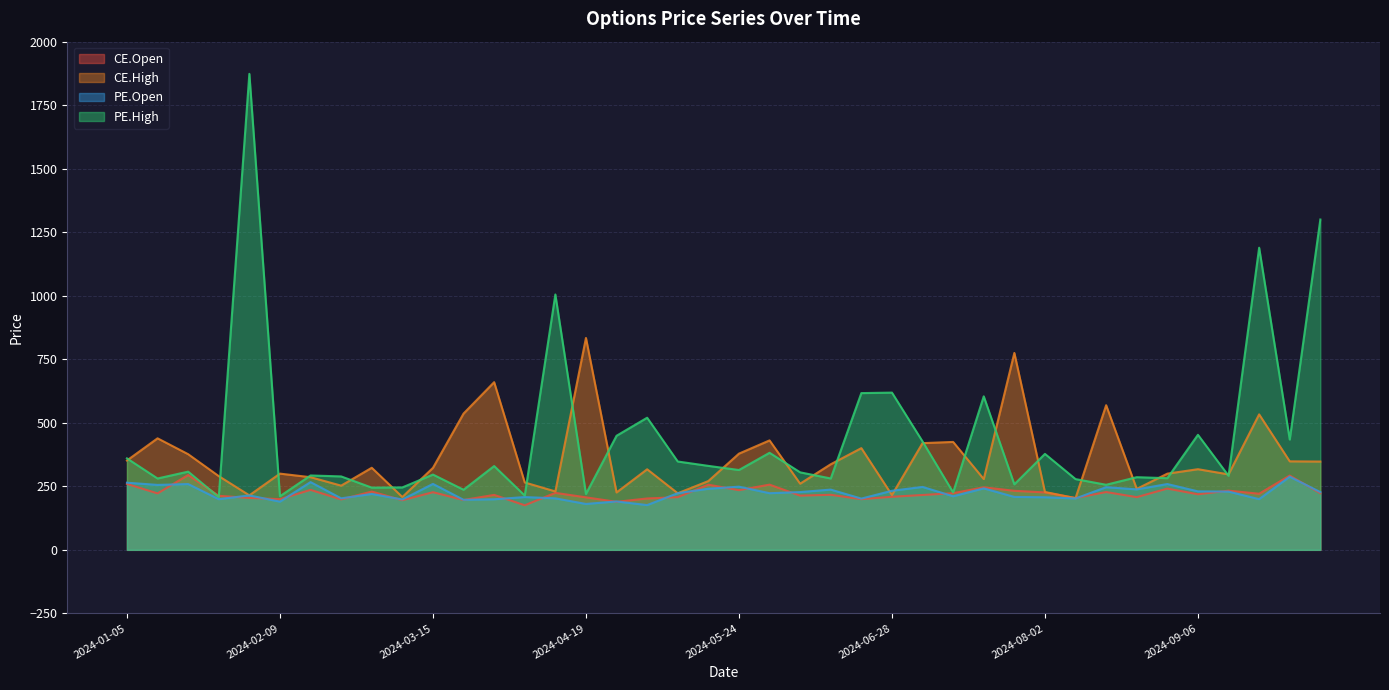

What is the difference between the maximum and minimum values in the CE.Open series?

119.2